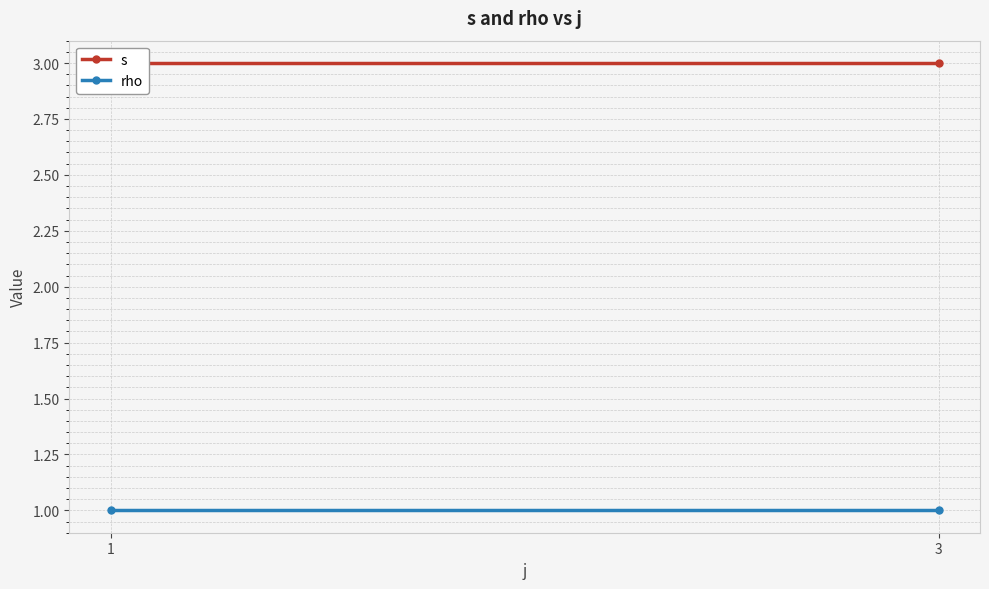

Reading left to right, list all the values displayed in this chart.

s: 1=3	3=3
rho: 1=1	3=1